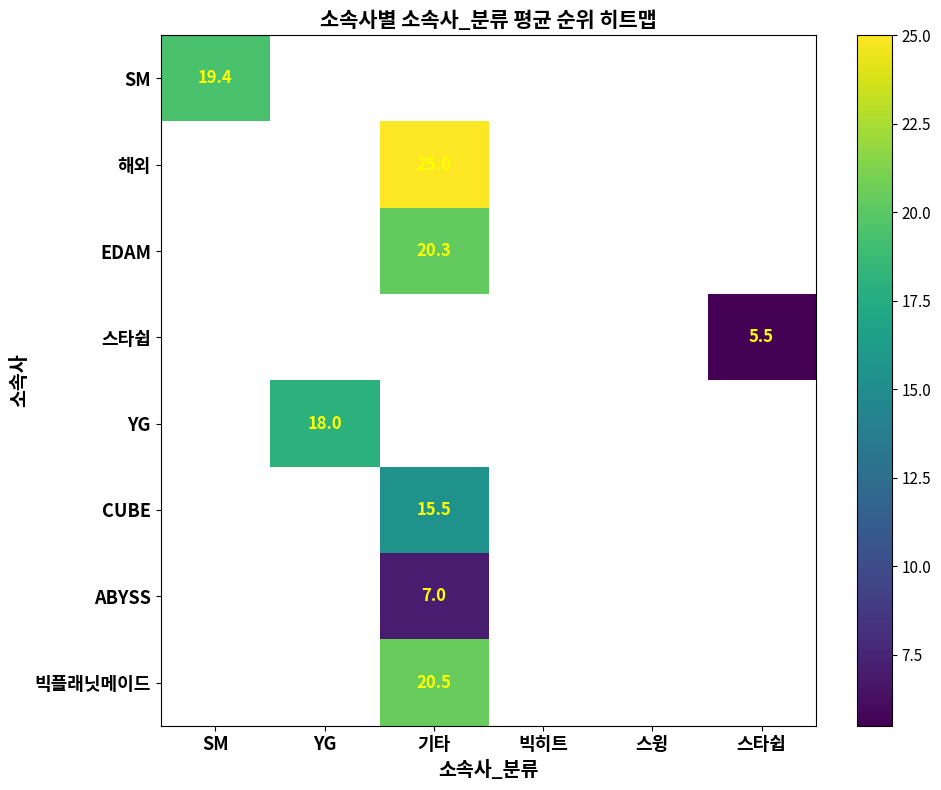

Which category has the highest value across all series?

기타